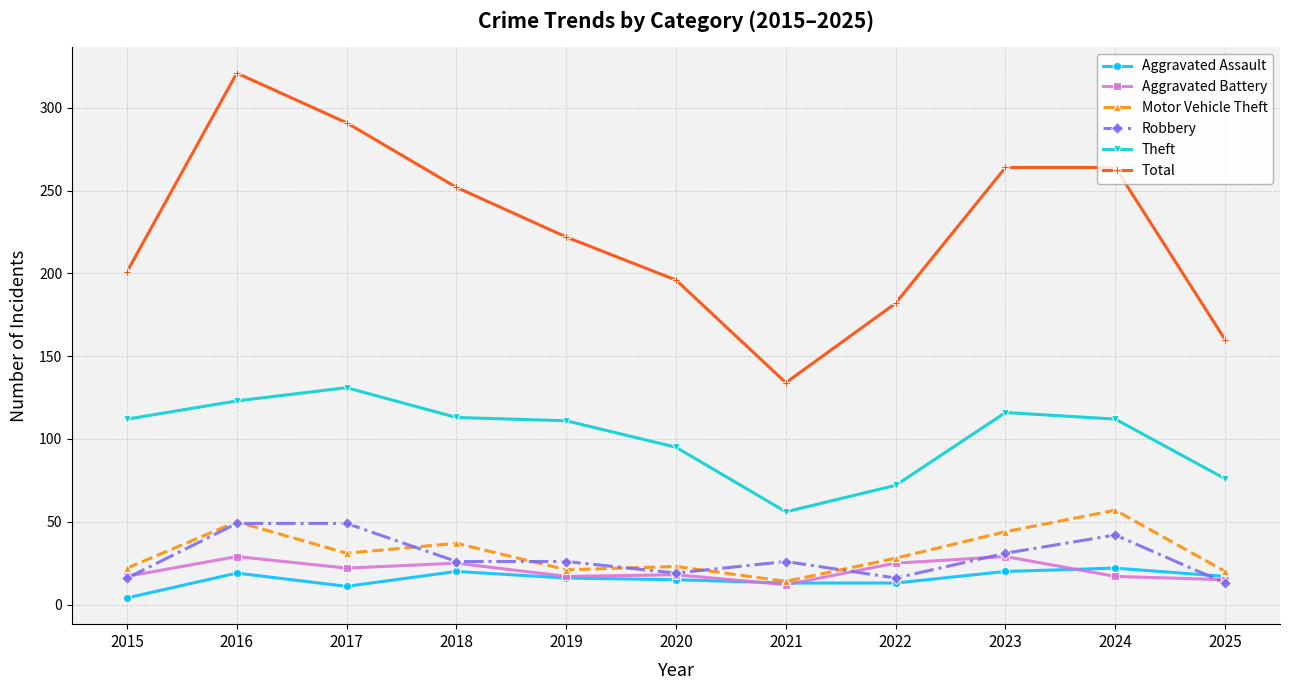

List the series in order of their peak value, highest first.

Total, Theft, Motor Vehicle Theft, Robbery, Aggravated Battery, Aggravated Assault